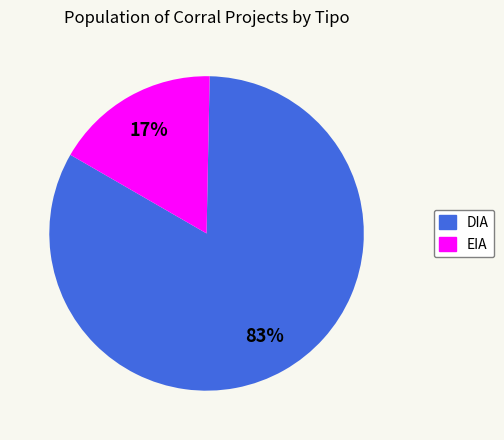

To the nearest percent, what portion does EIA represent?

17%